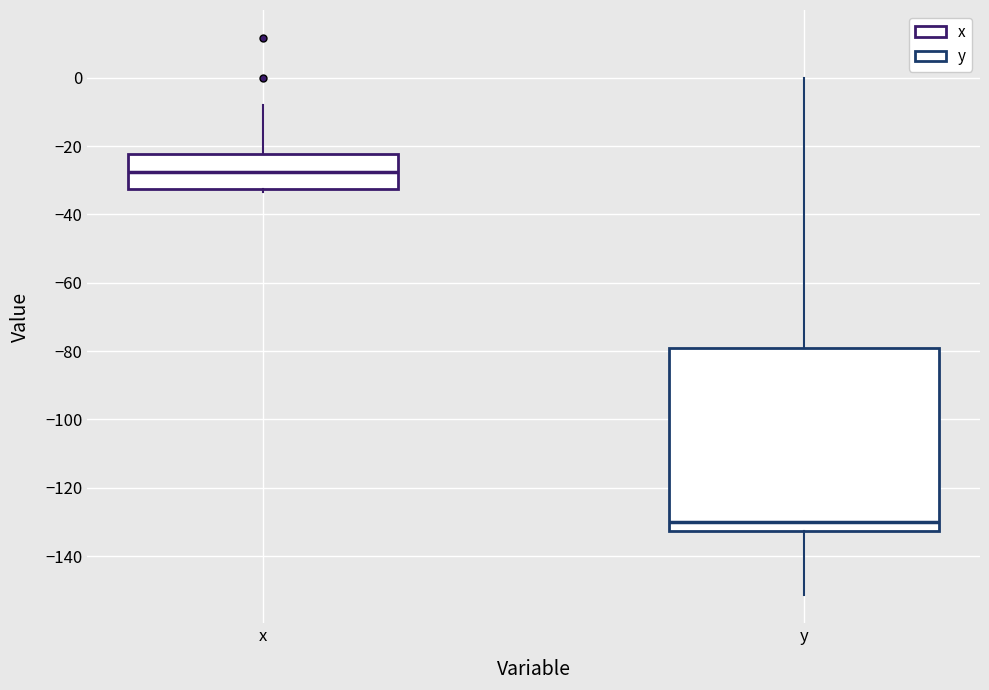

Where does the upper whisker of the box for y end on the y-axis? The values are not printed on the chart, so give them approximately, as read against the axis.

0